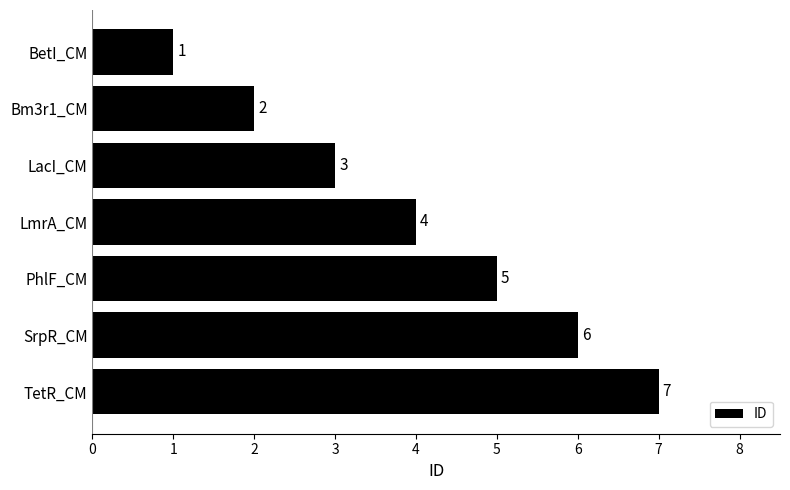

Count the number of data series in this chart.

1